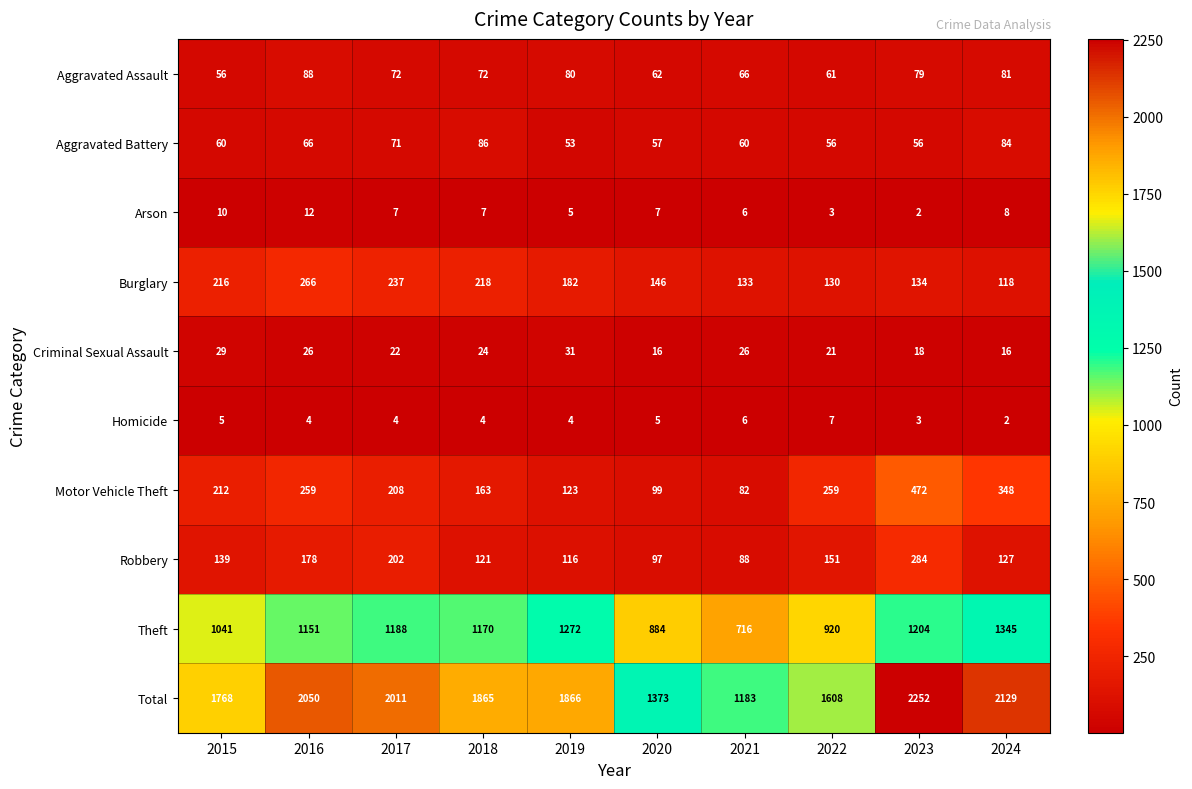

Is it true that Motor Vehicle Theft equals 683 at 2023?

False